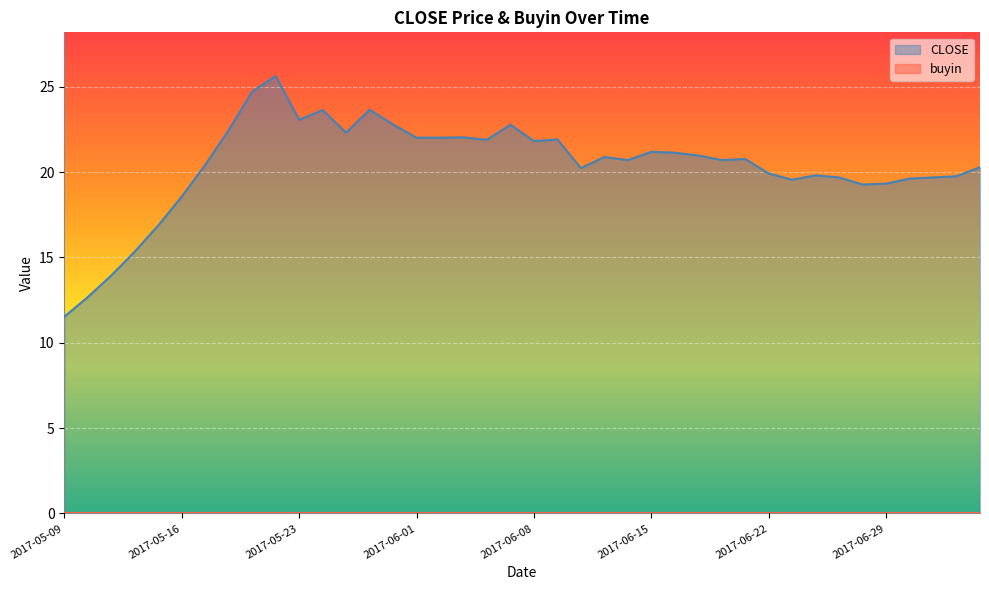

At which category does the chart reach its peak across all series?

2017-05-22